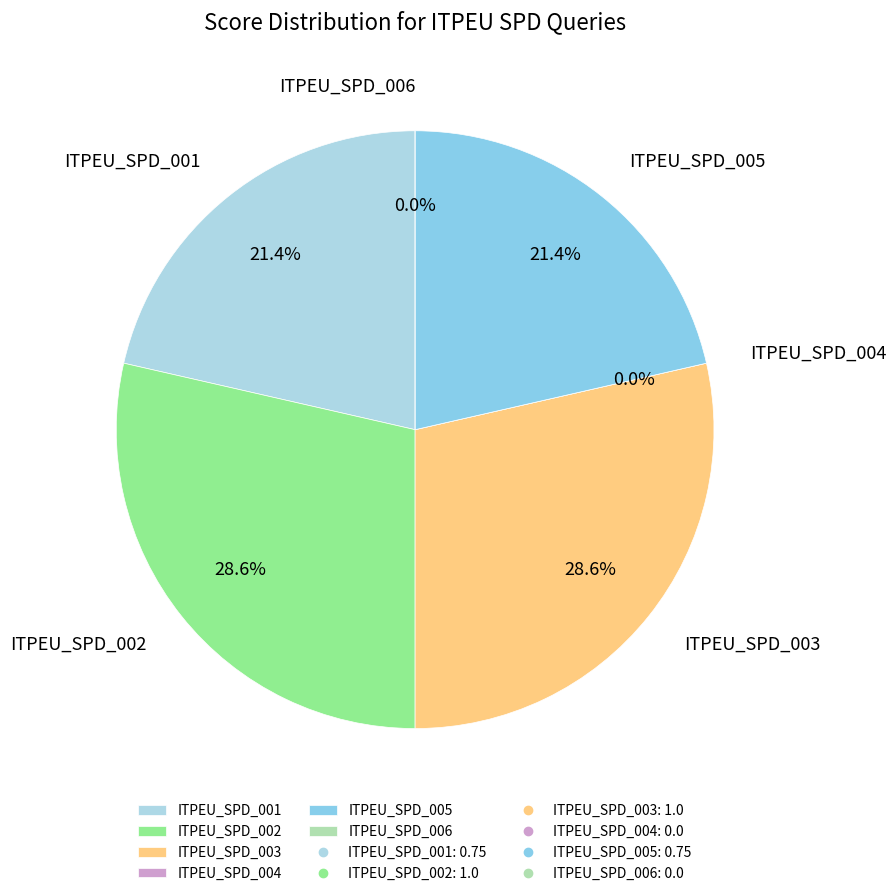

Does any single category account for the majority?

No